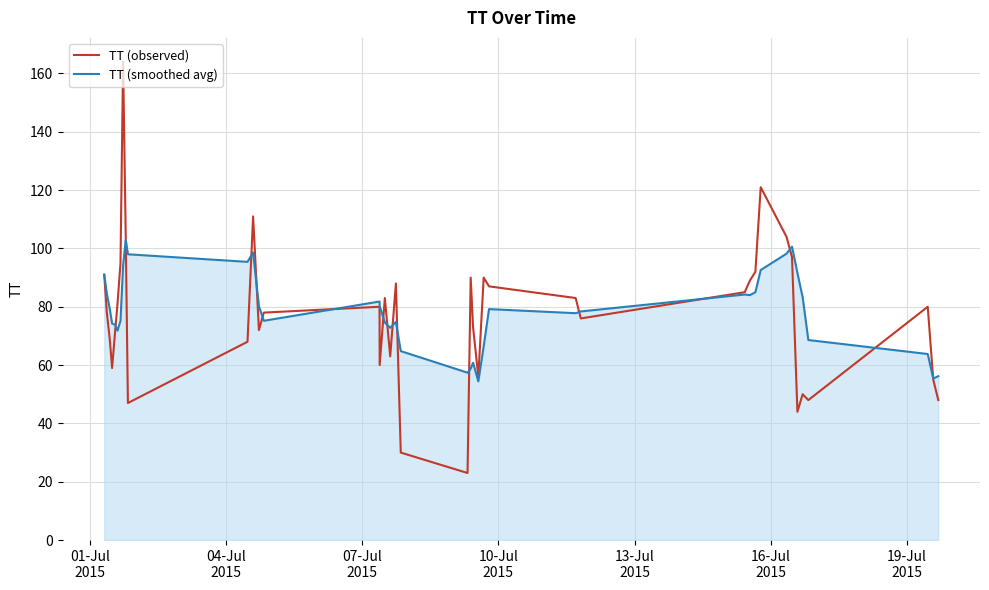

What is the lowest value of the TT (observed) series?

23.0